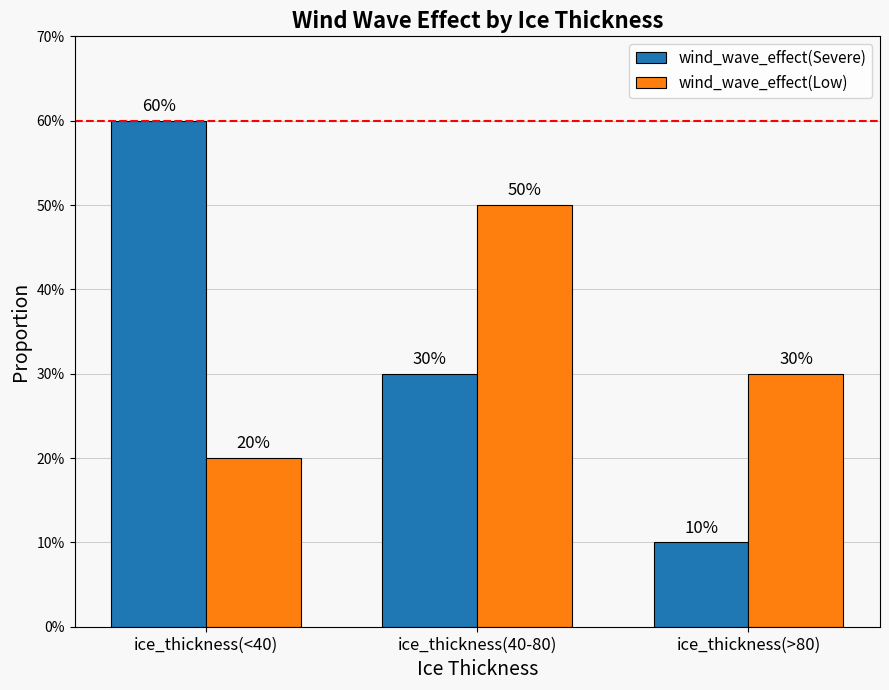

What is the label of the 3rd bar from the right?

ice_thickness(<40)